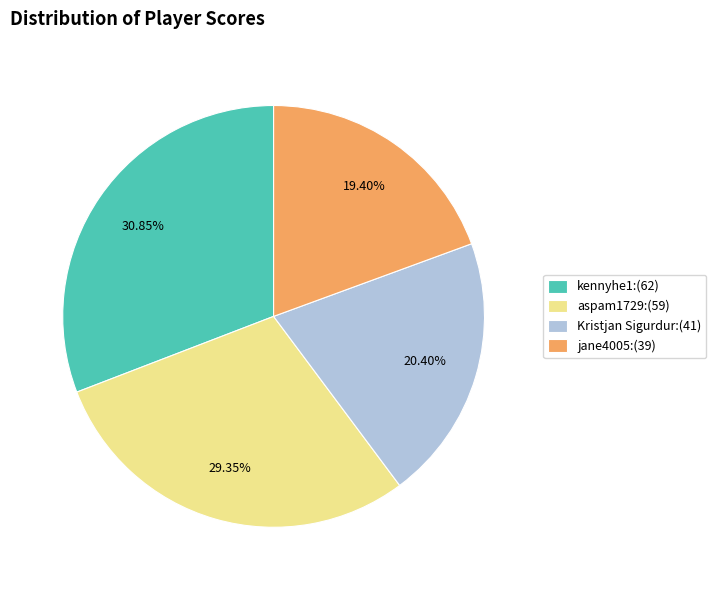

Which has a higher value, Kristjan Sigurdur:(41) or aspam1729:(59)?

aspam1729:(59)